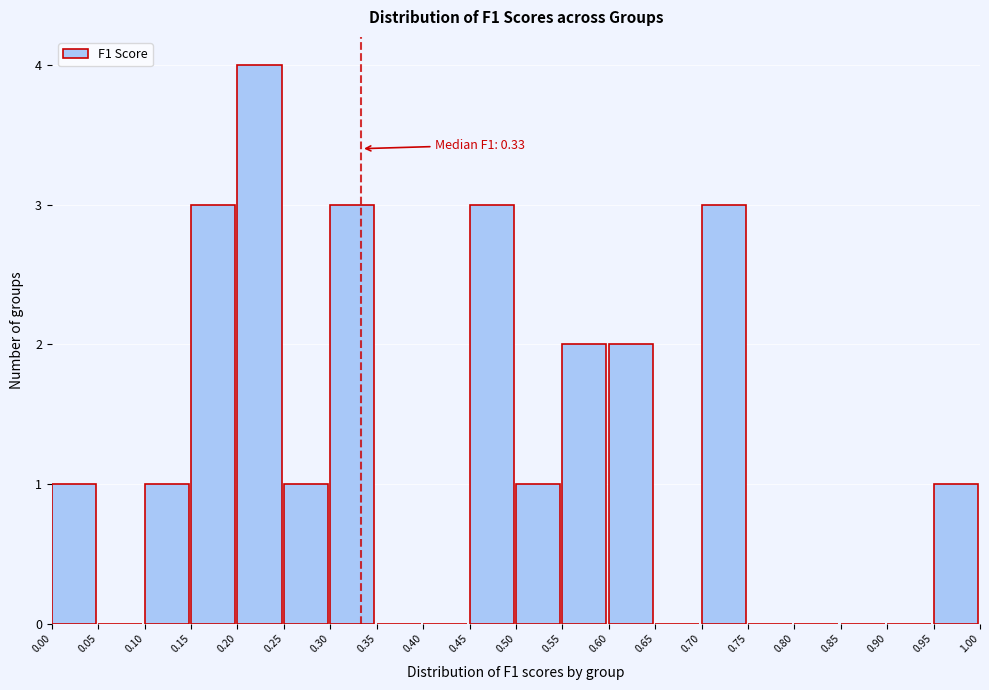

Which range on the x-axis has the tallest bar?

0.20 to 0.25